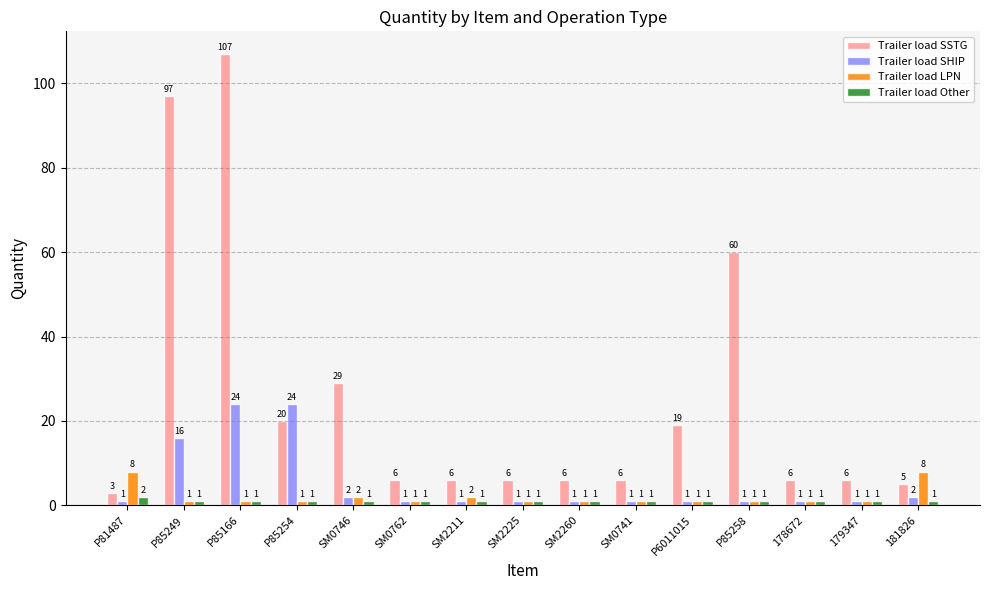

What is the sum of all Trailer load Other values?

16